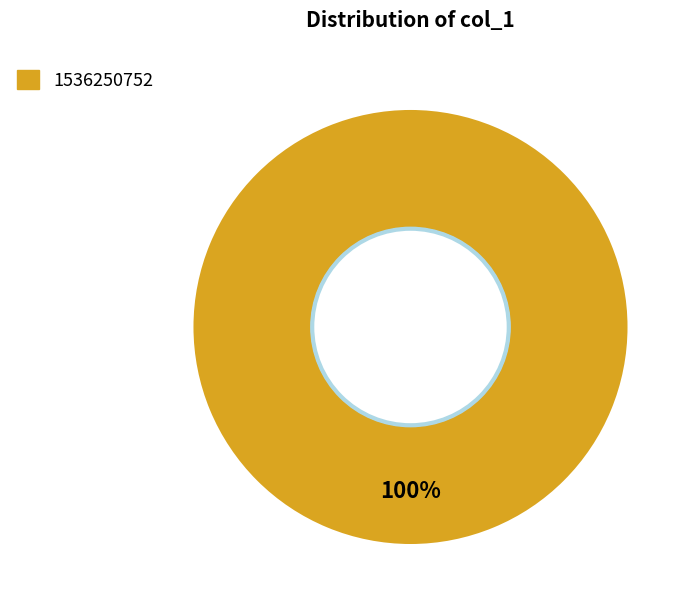

Is there a majority slice in this chart?

Yes